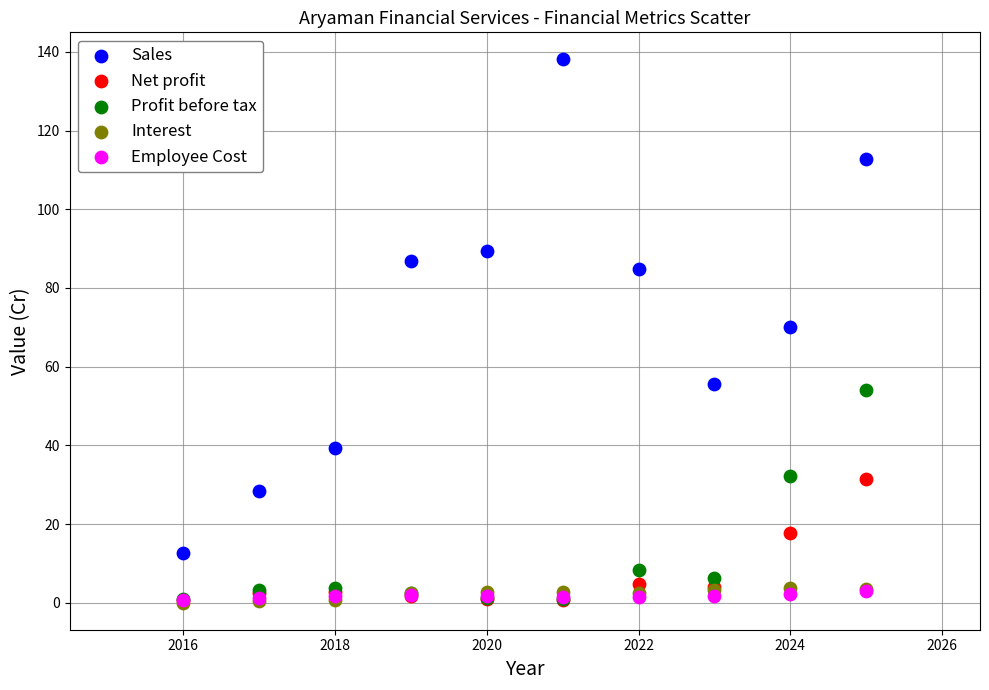

What are all the series names shown in the legend?

Sales, Net profit, Profit before tax, Interest, Employee Cost